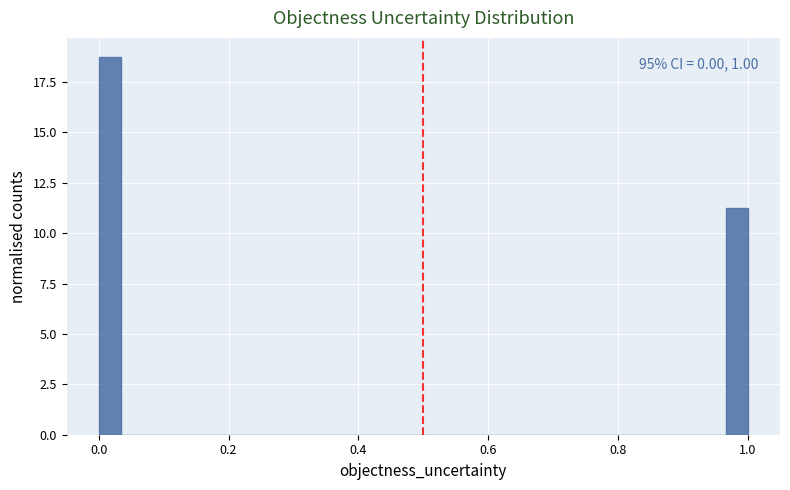

Read against the x-axis, roughly where is the centre of the tallest bar?

0.02